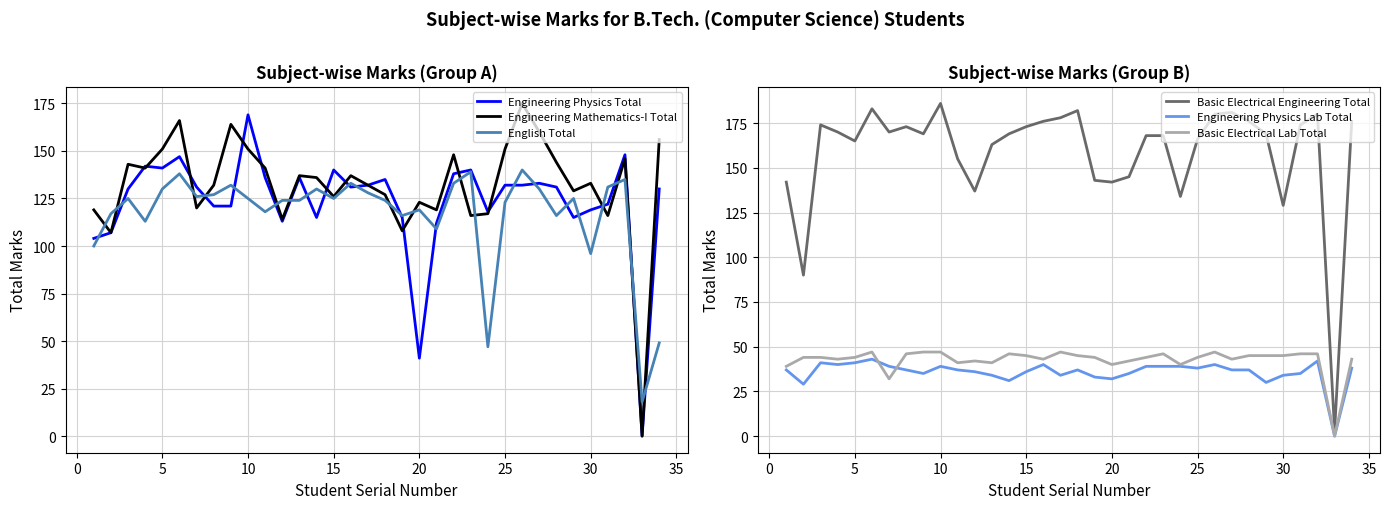

What is the minimum value for English Total?

18